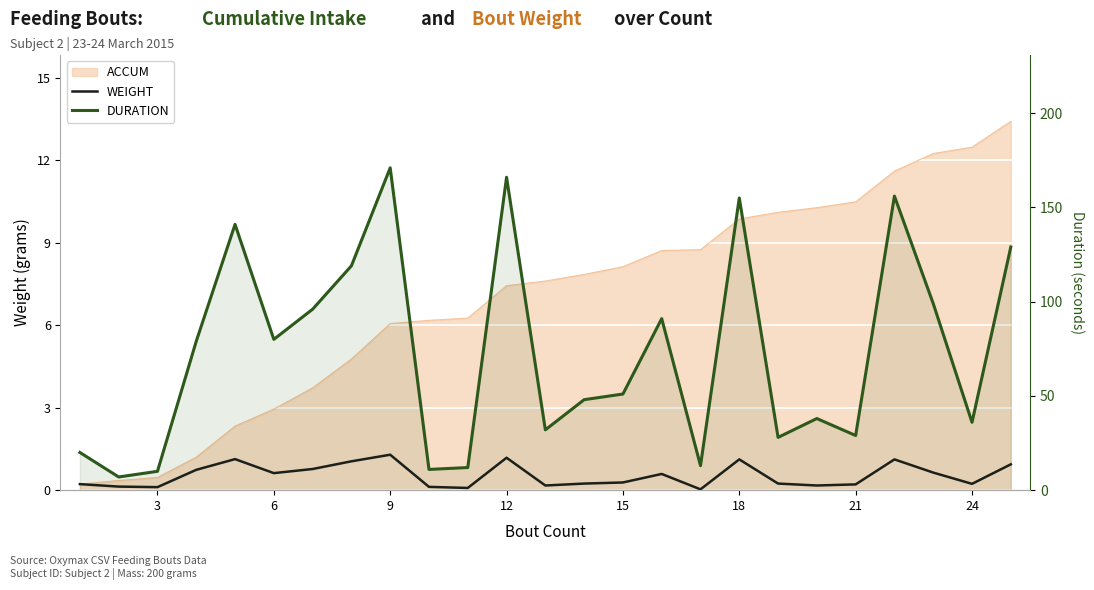

The DURATION series shows 244.7 at 18. True or false?

False